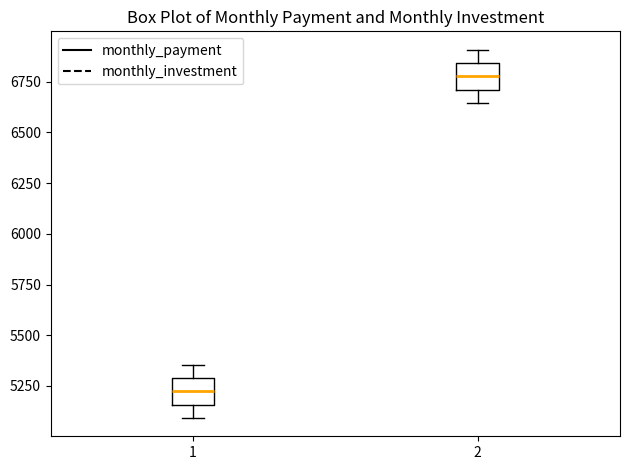

Reading left to right, read every box against the y-axis: the position of its median line, the range the box covers, and the ends of its whiskers. The values are not printed on the chart, so give them approximately, as read against the axis.

1: median 5200, box 5150 to 5300, whiskers 5100 to 5350
2: median 6800, box 6700 to 6850, whiskers 6650 to 6900